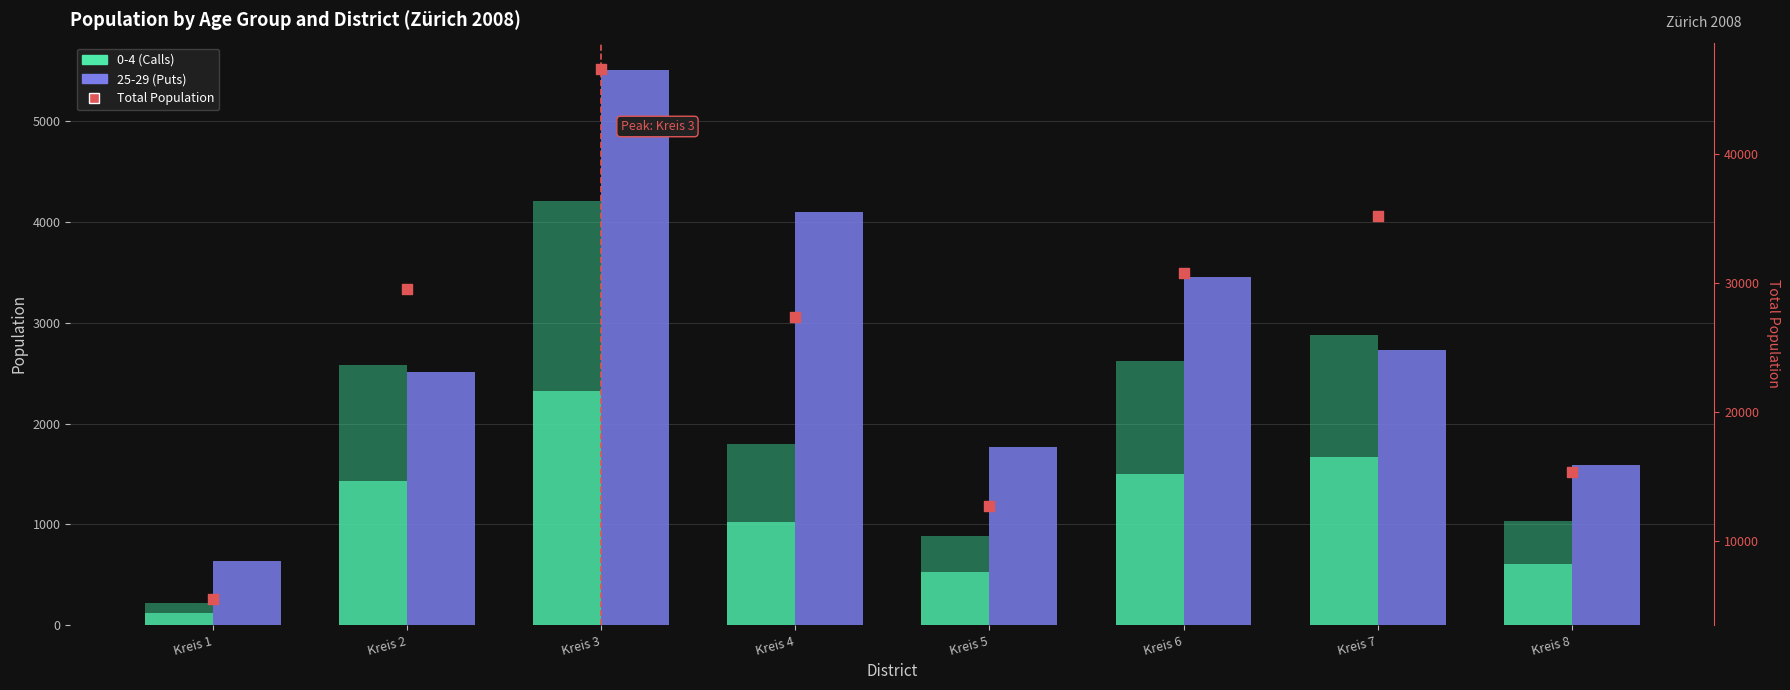

What are all the series names shown in the legend?

0-4 (Calls), 25-29 (Puts), Total